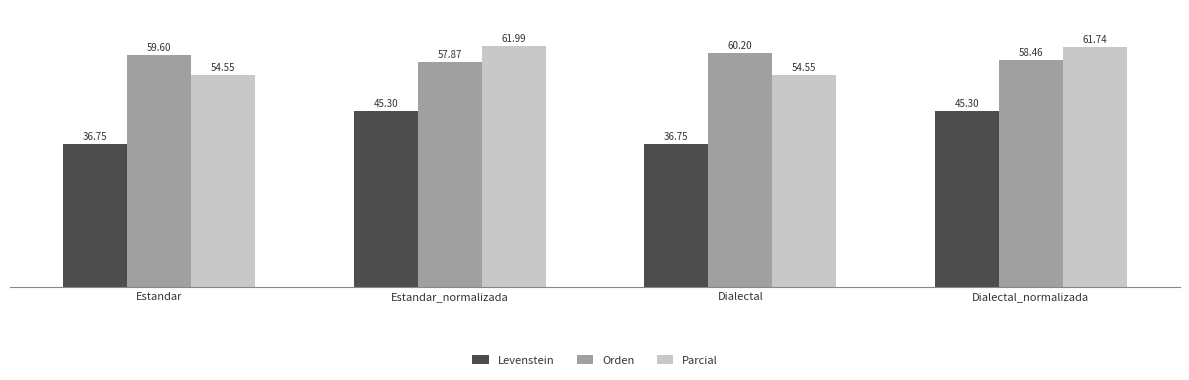

How many groups of bars are there?

4